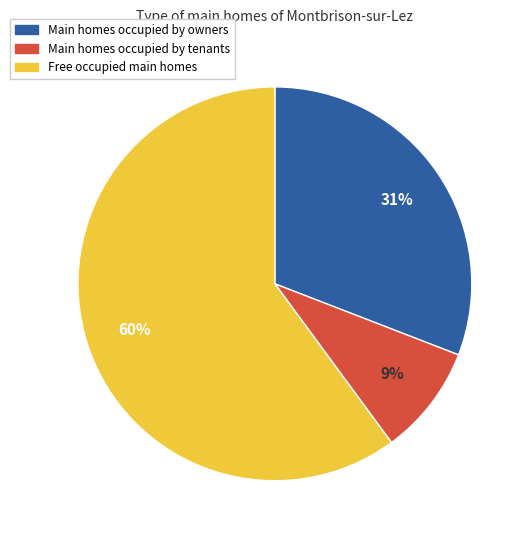

Does any single category account for the majority?

Yes